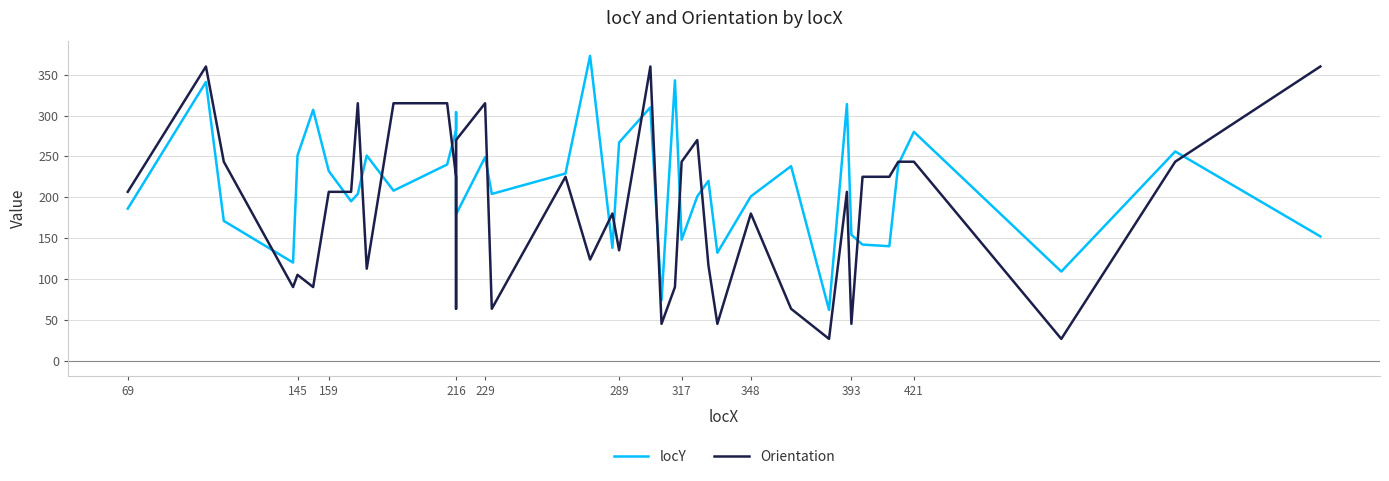

Rank the series by their maximum value, from lowest to highest.

Orientation, locY